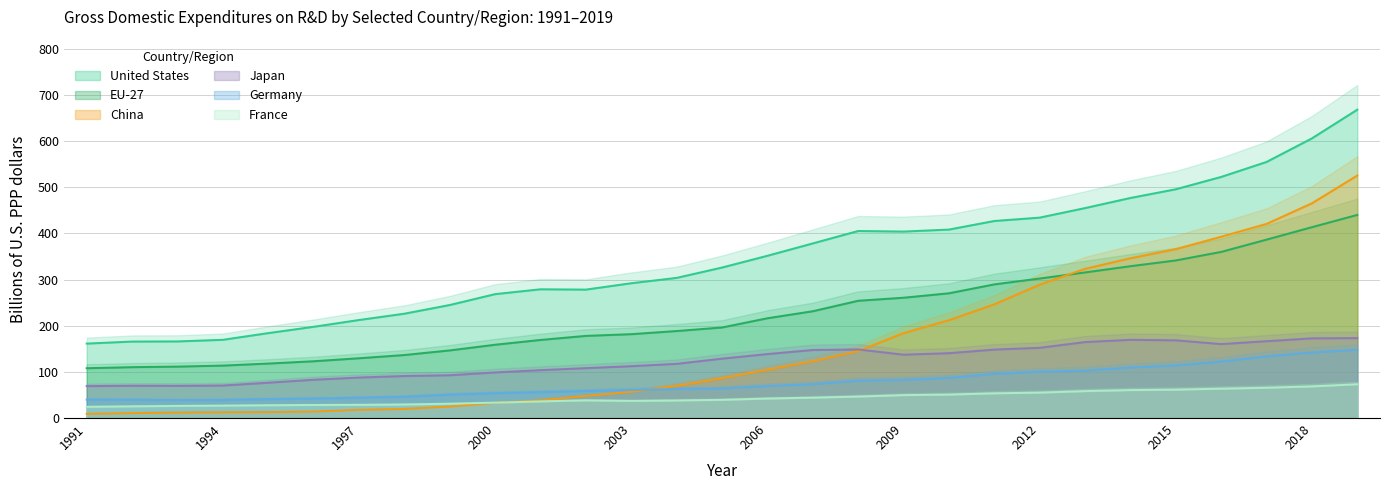

In Japan, how many points are higher than both neighbors (excluding endpoints)?

3